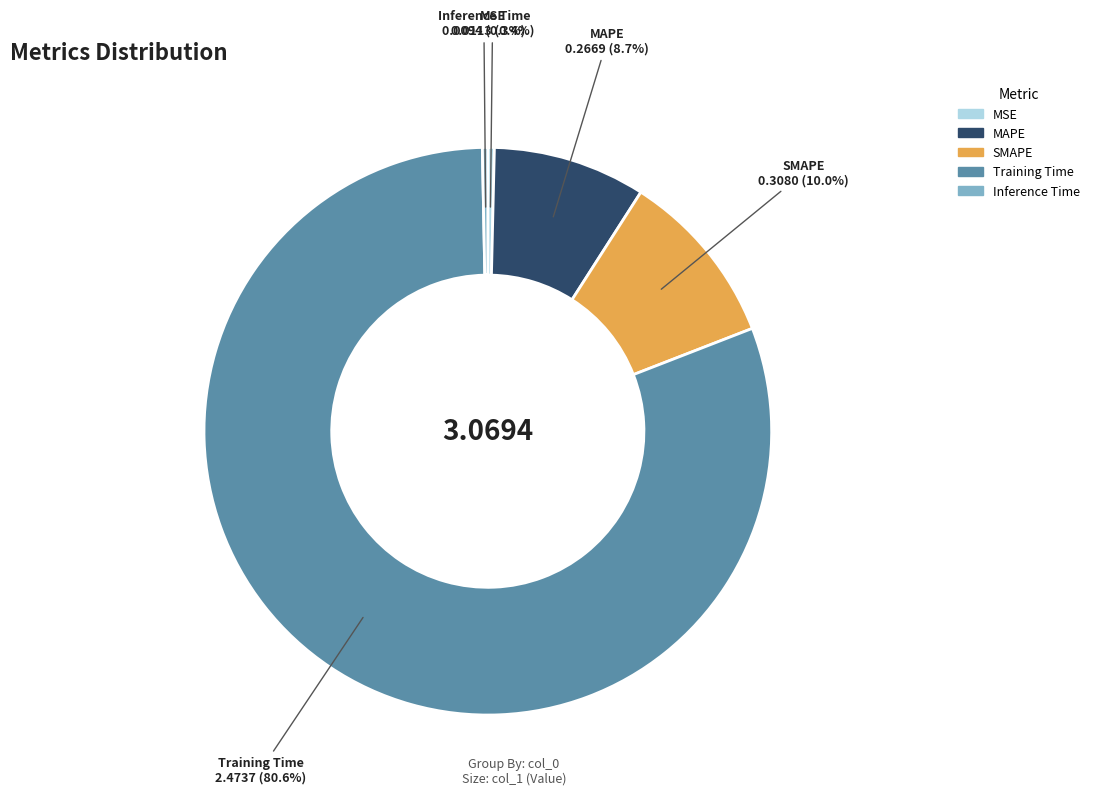

Which category has the biggest portion of the pie?

Training Time